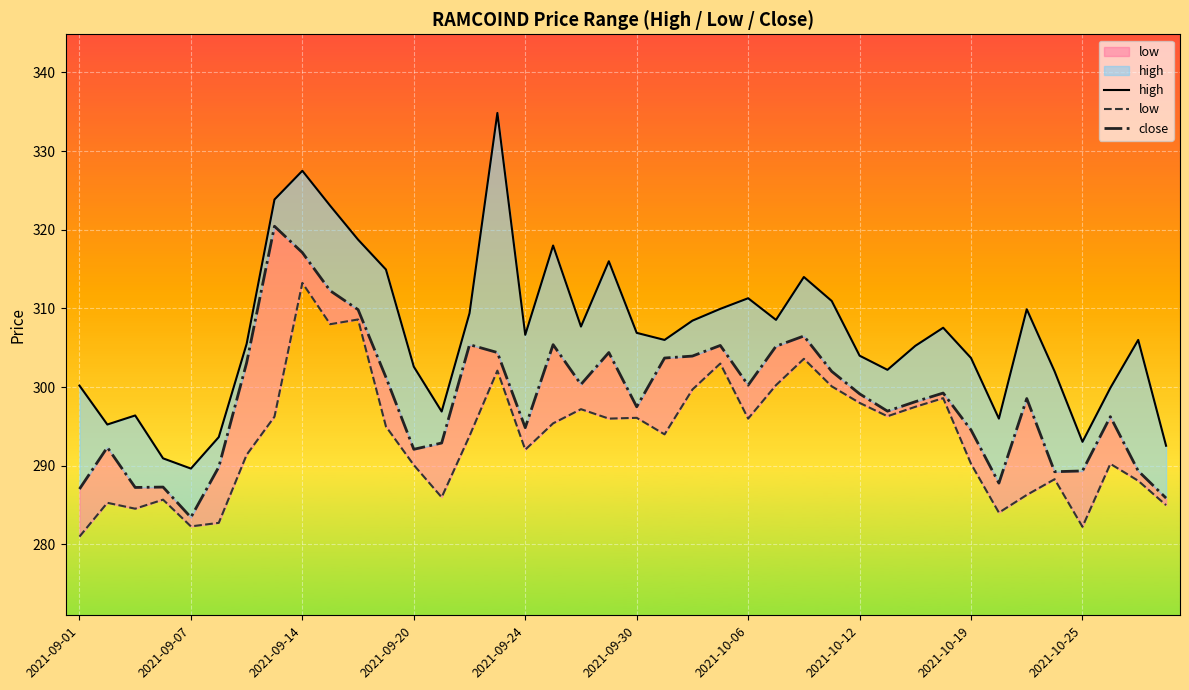

How many lines are shown in the chart?

3